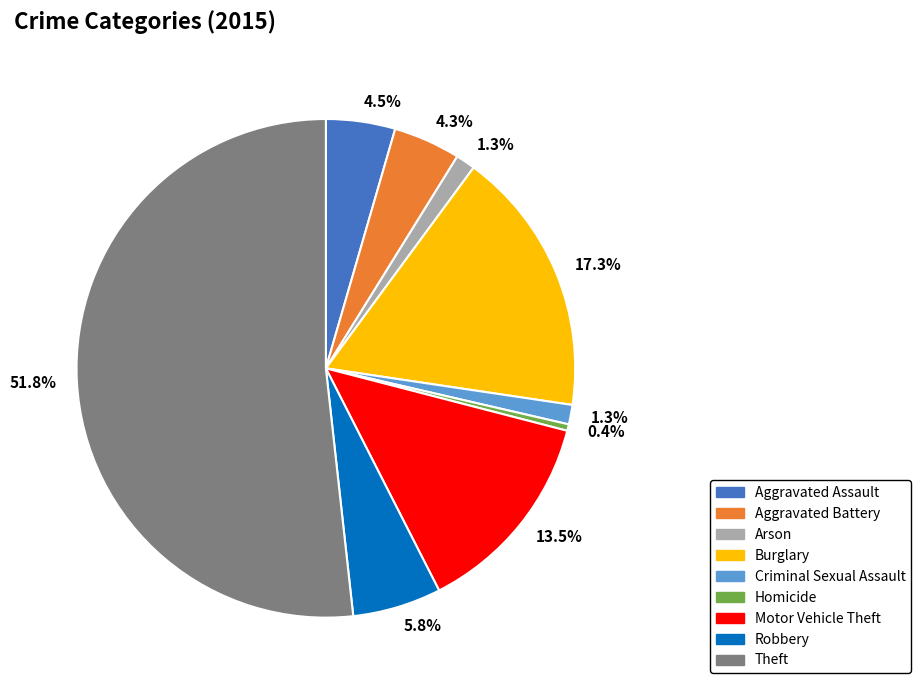

What percentage do Aggravated Assault and Homicide together represent?

4.9%